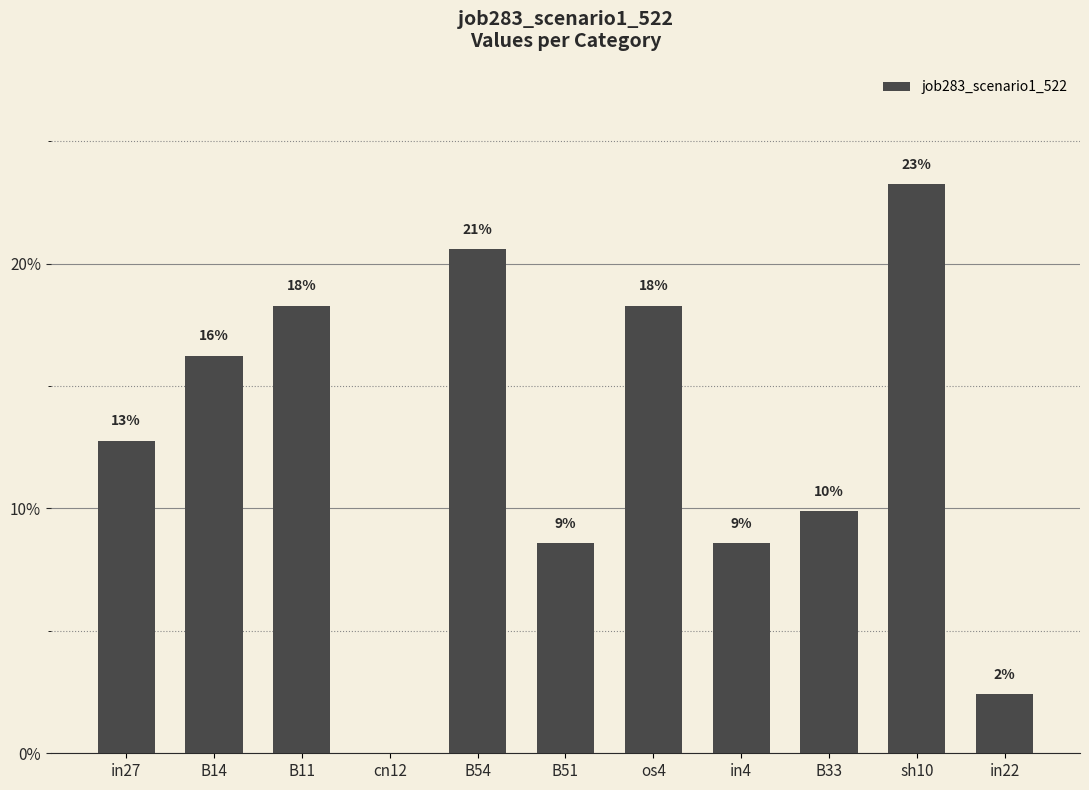

Are the bars horizontal?

No